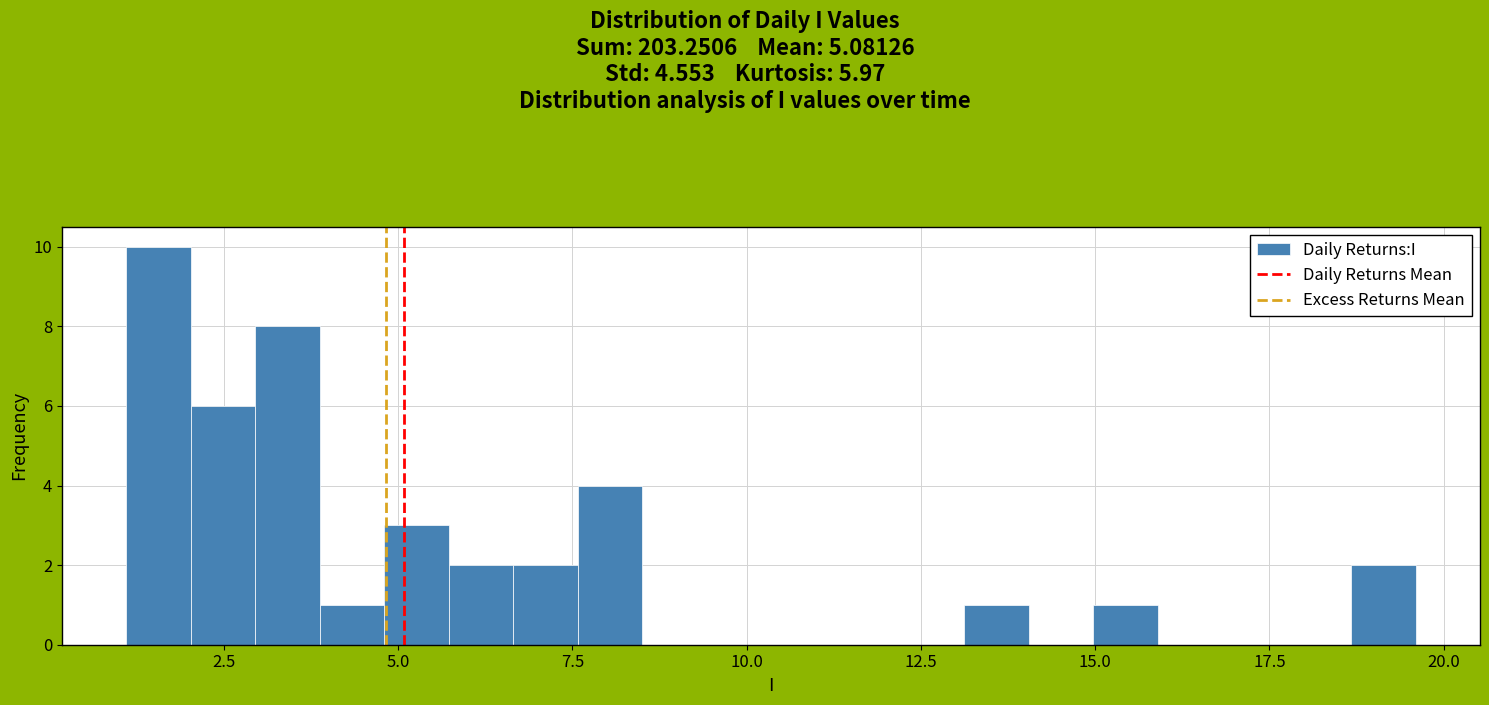

Read against the x-axis, roughly where is the centre of the tallest bar?

1.5